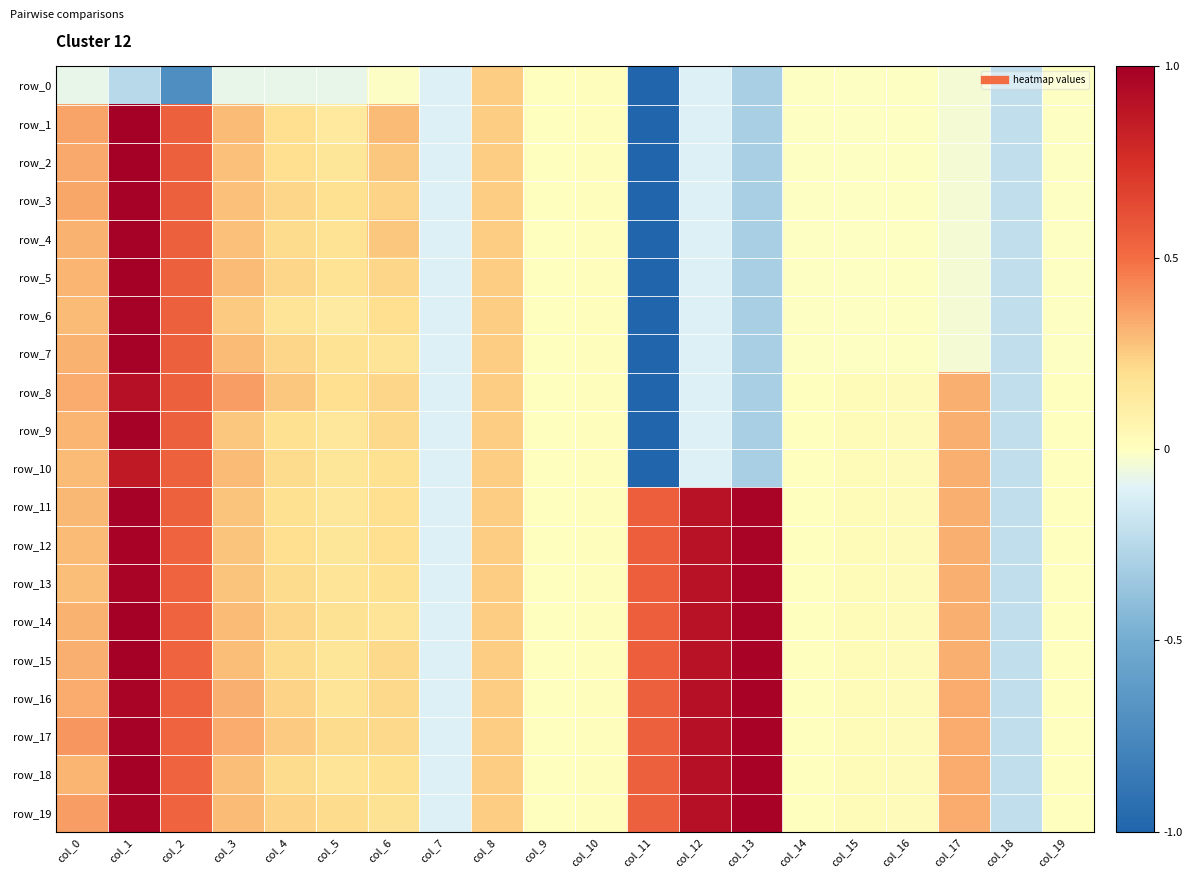

At which label does row_4 reach its minimum?

col_11